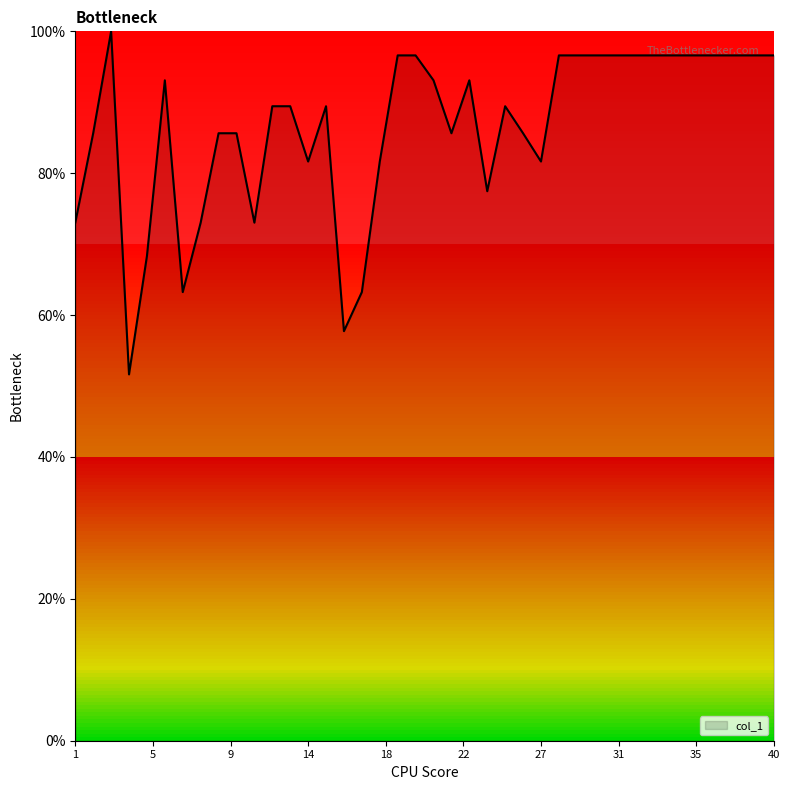

What is the minimum value shown in the chart?

51.6